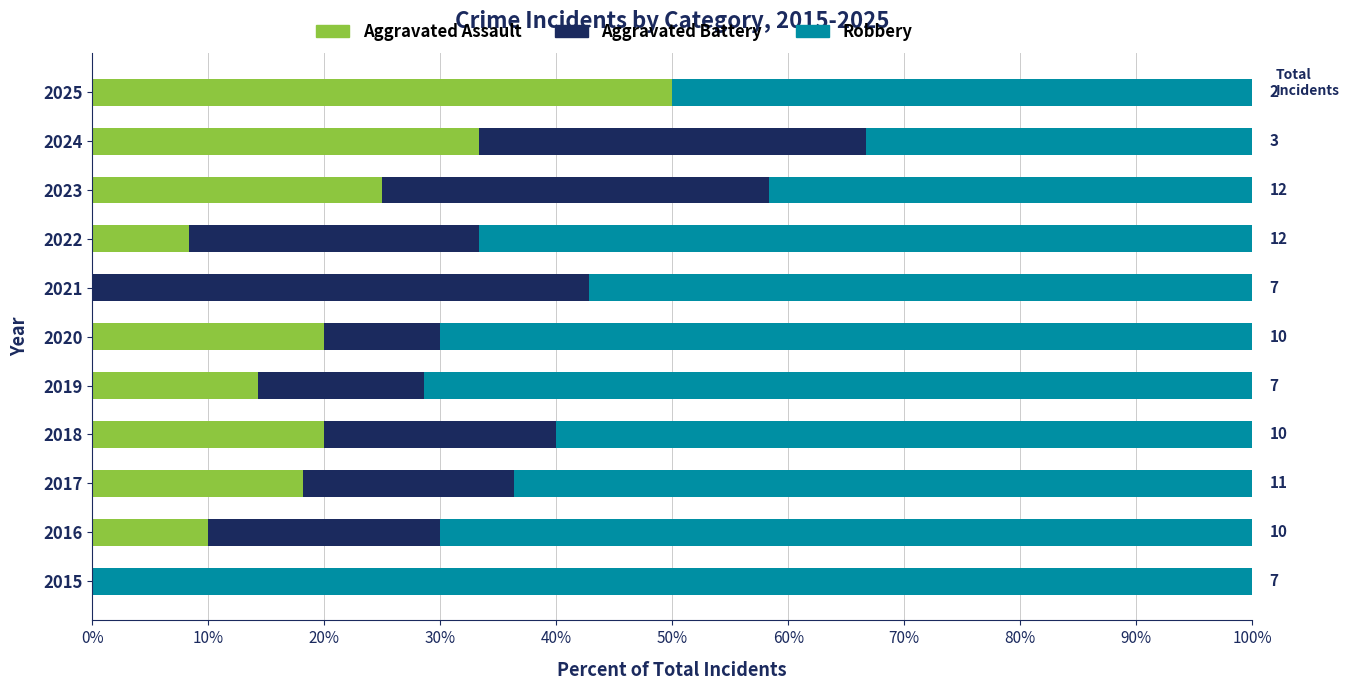

The value of Aggravated Assault at 2020 is 7.0. True or false?

False